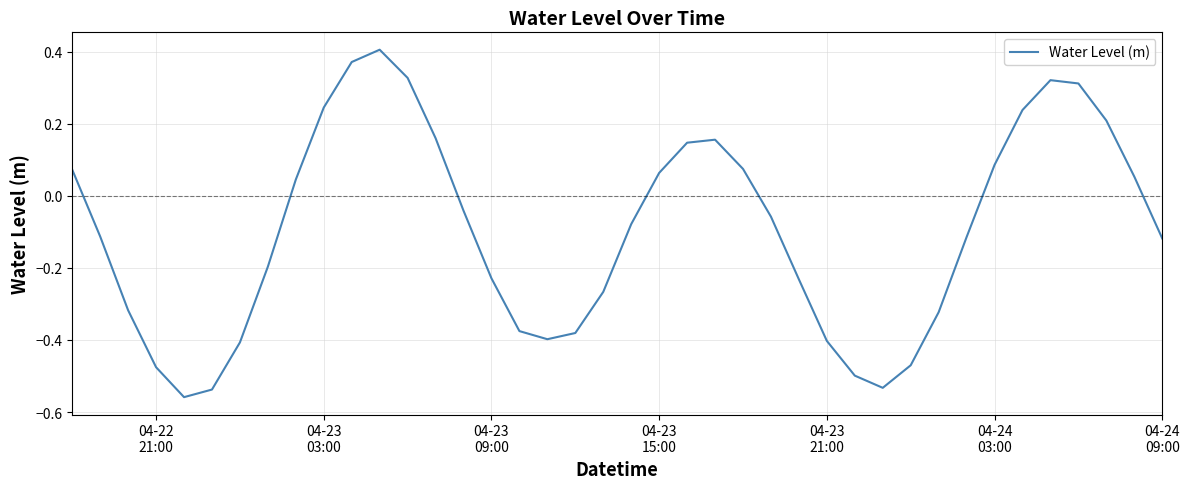

What is the difference between the maximum and minimum values?

1.0